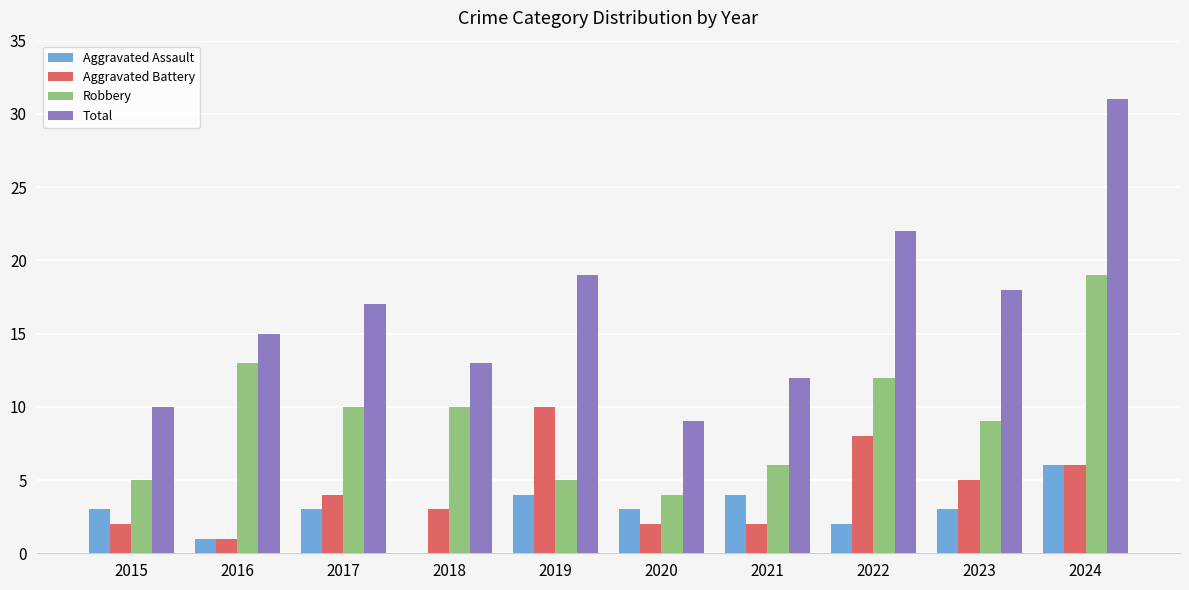

What are all the series names shown in the legend?

Aggravated Assault, Aggravated Battery, Robbery, Total